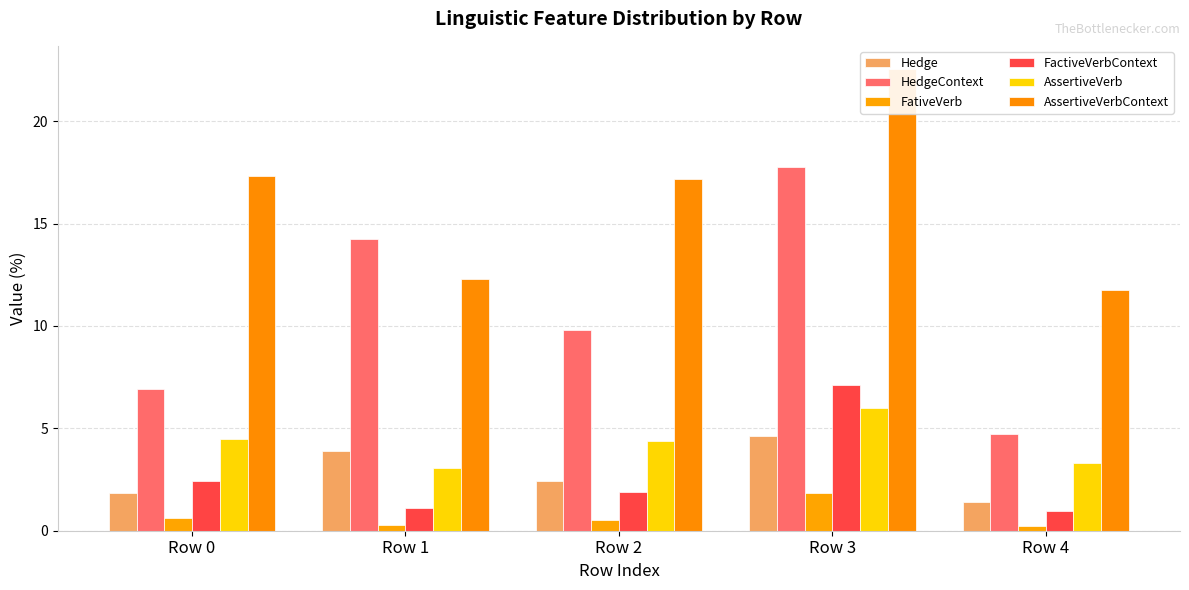

Read the AssertiveVerbContext value at Row 0.

17.3